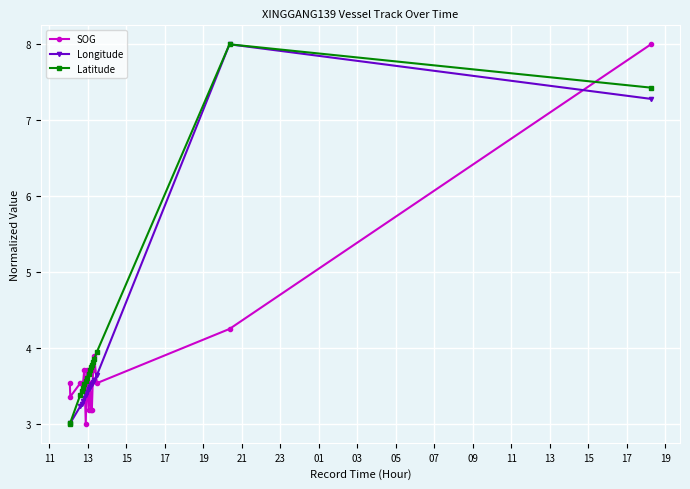

What is the smallest value displayed?

3.0